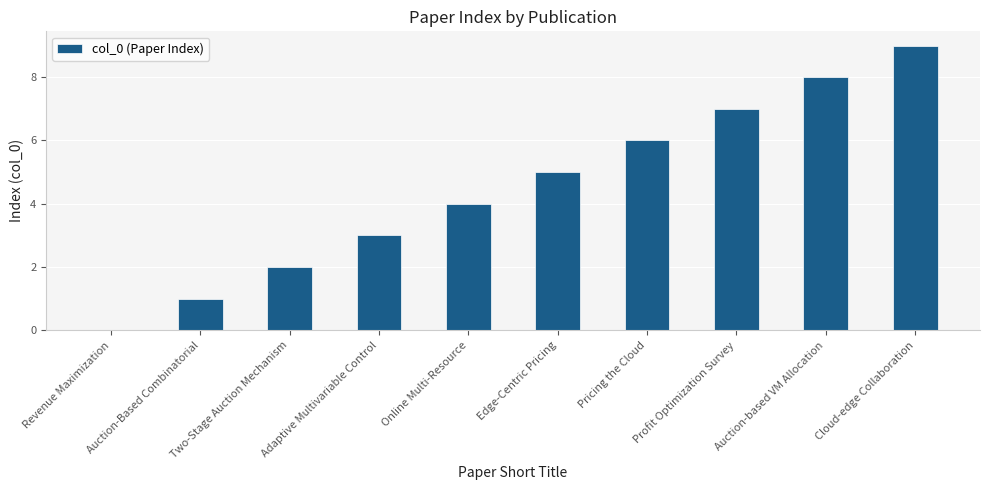

What is the sum of all values?

45